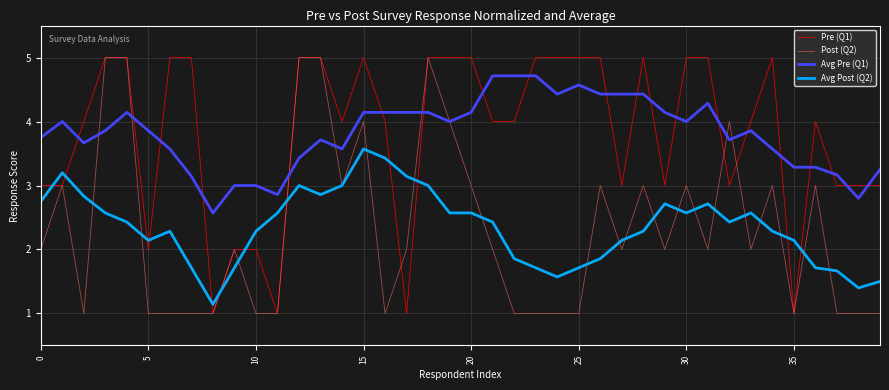

How many lines are shown in the chart?

4